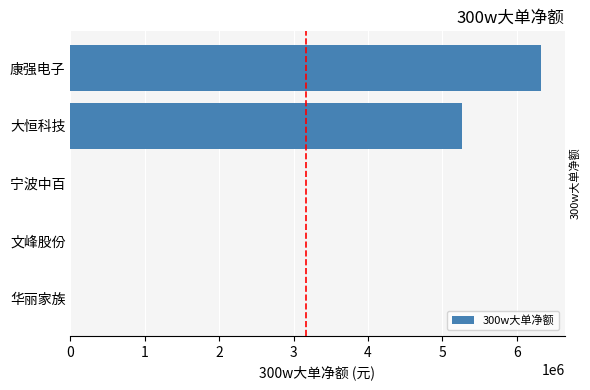

What is the sum of the values at 华丽家族 and 大恒科技?

5261752